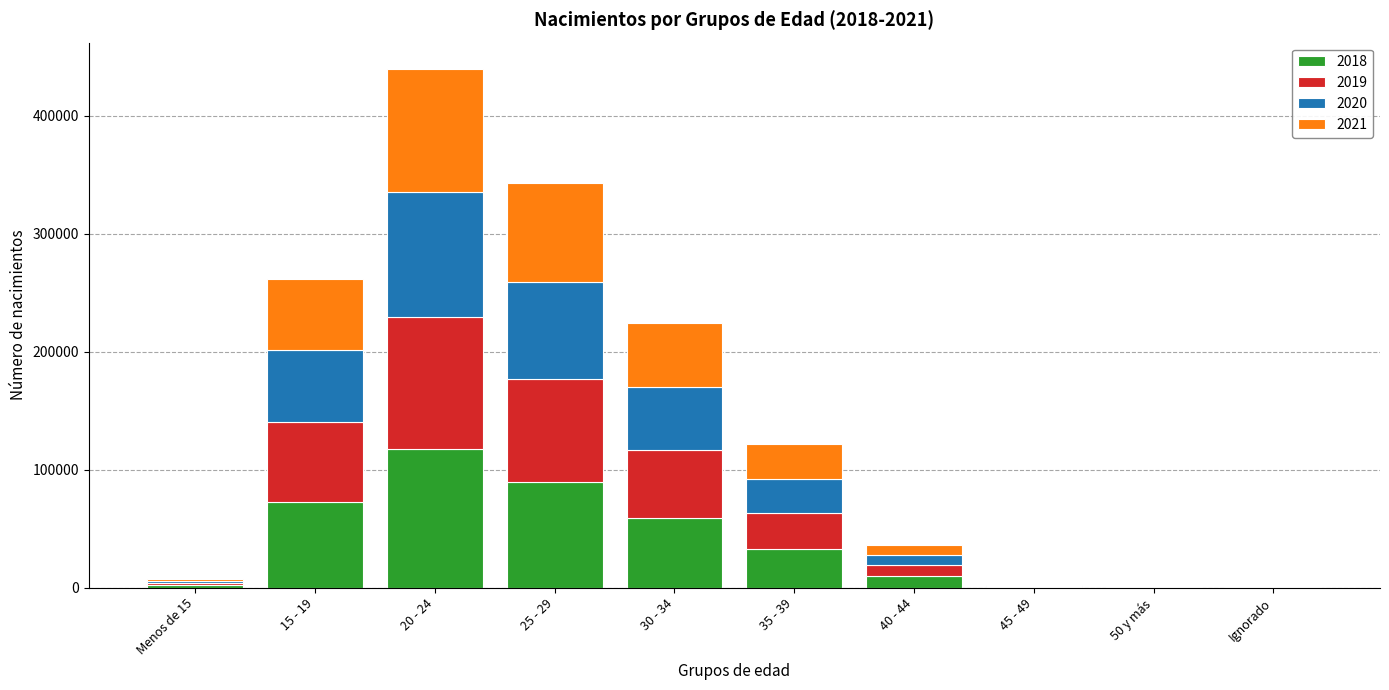

Between 20 - 24 and 25 - 29, which series saw the biggest shift?

2018